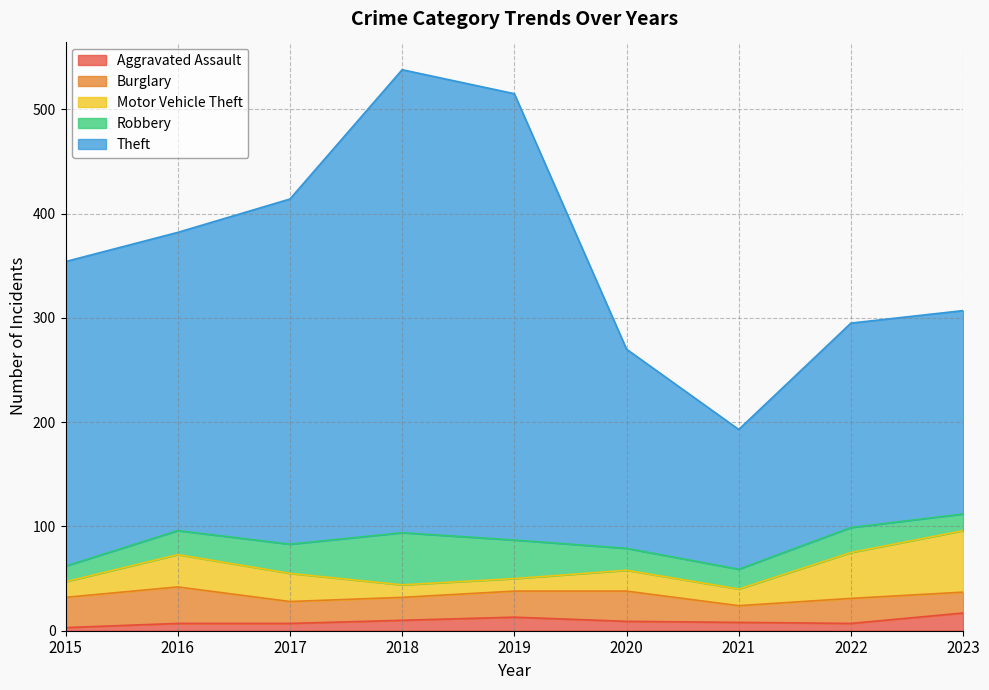

Count the number of data series in this chart.

5